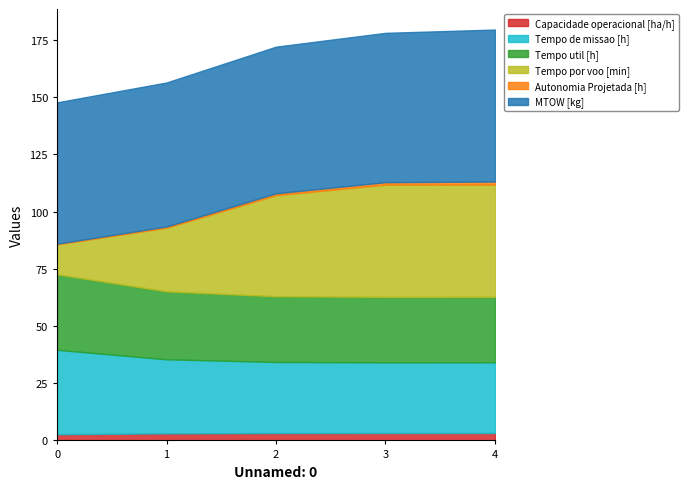

What is the value of the Tempo por voo [min] point at the 2nd from the left?

27.8